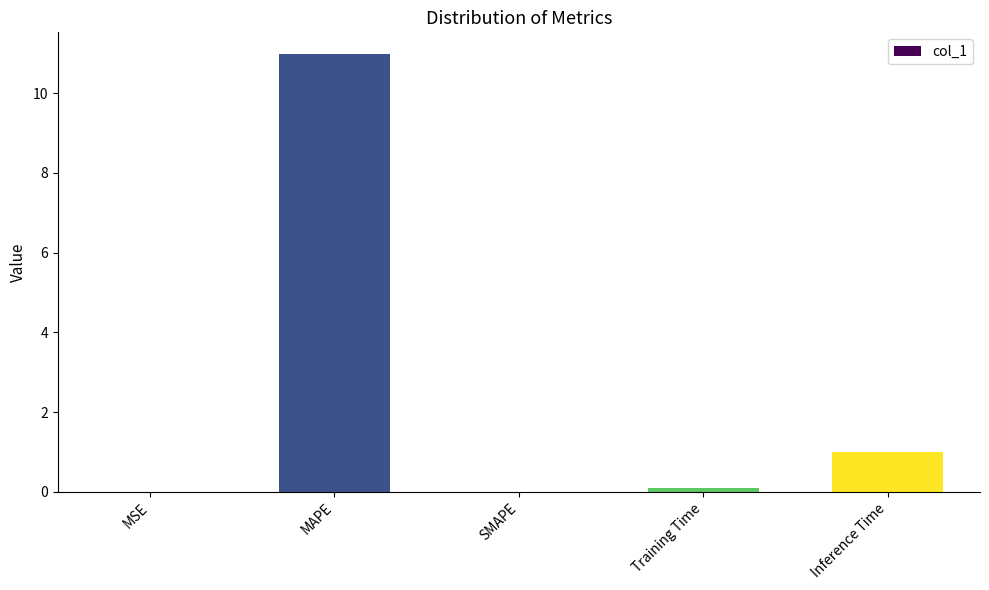

What is the sum of all values?

12.1